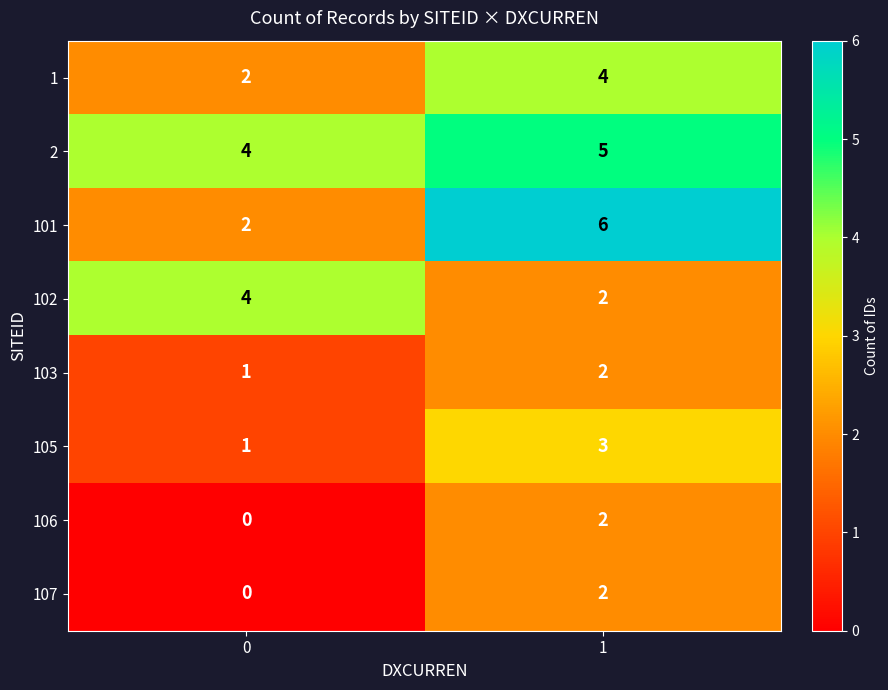

What is the approximate value of 1 at 1?

4